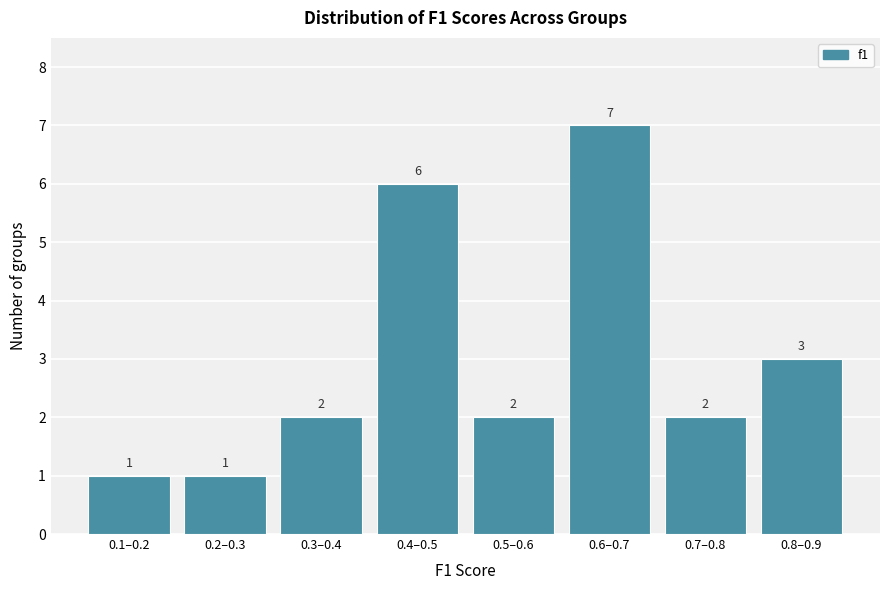

Reading left to right, list all the values displayed in this chart.

1	1	2	6	2	7	2	3